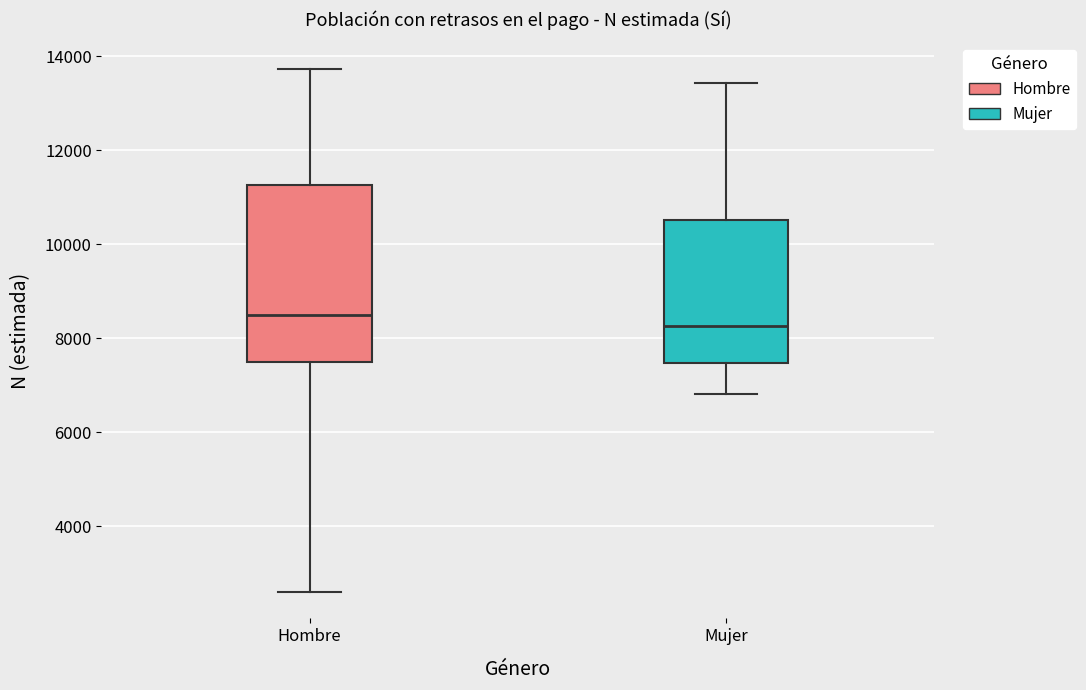

Comparing the boxes themselves (not the whiskers), which one is the tallest?

Hombre